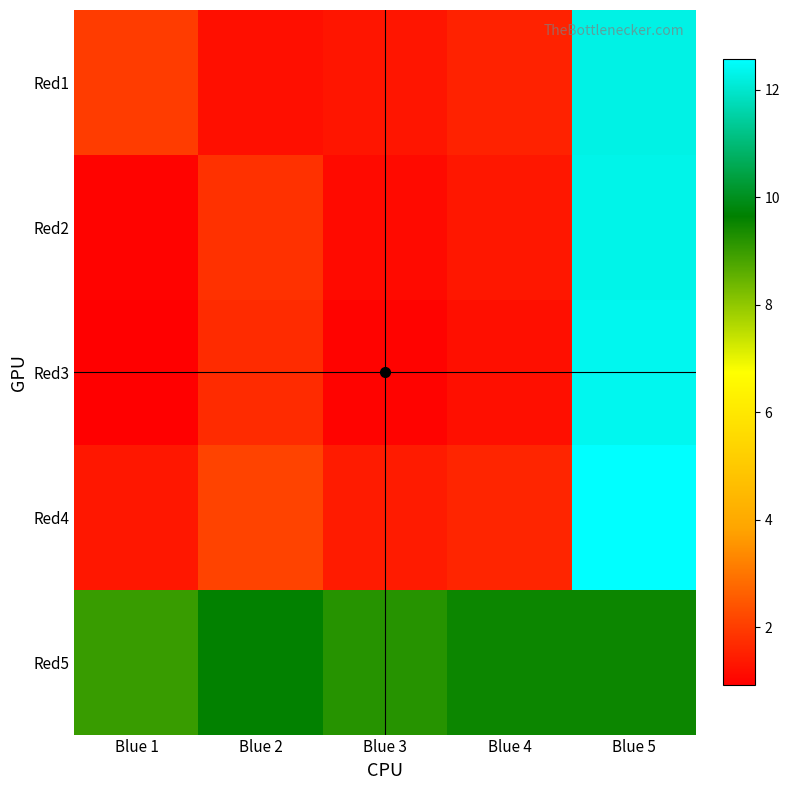

Reading right to left, extract all data points from this chart.

Red1: Blue 5=12.3	Blue 4=1.6	Blue 3=1.3	Blue 2=1.2	Blue 1=2.0
Red2: Blue 5=12.3	Blue 4=1.3	Blue 3=1.1	Blue 2=1.8	Blue 1=1.0
Red3: Blue 5=12.4	Blue 4=1.2	Blue 3=1.0	Blue 2=1.7	Blue 1=0.9
Red4: Blue 5=12.6	Blue 4=1.6	Blue 3=1.4	Blue 2=2.1	Blue 1=1.3
Red5: Blue 5=9.5	Blue 4=9.5	Blue 3=9.2	Blue 2=9.6	Blue 1=9.0